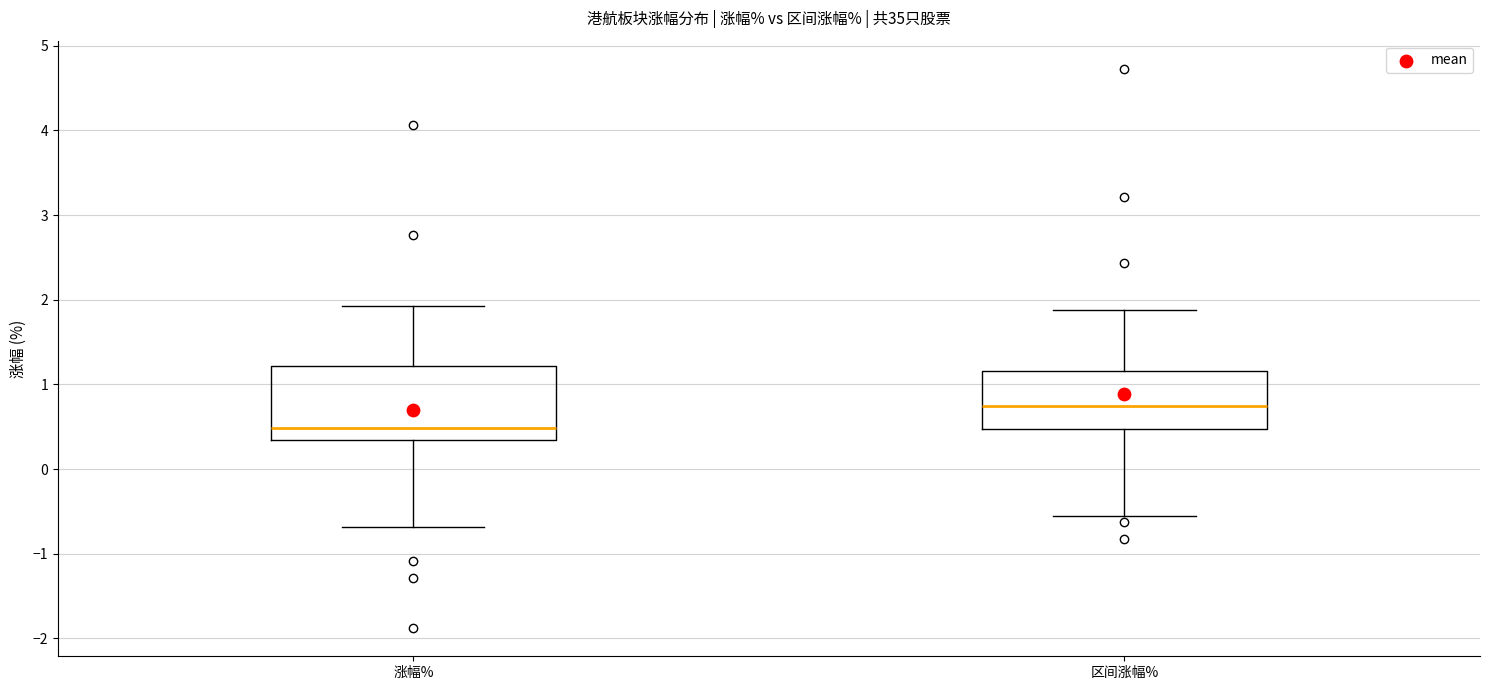

Reading left to right, transcribe this box plot: for each box, give where its median line is, the range the box spans, and where its two whiskers end, as read against the y-axis. The values are not printed on the chart, so give them approximately, as read against the axis.

涨幅%: median 0.5, box 0.3 to 1.2, whiskers -0.7 to 1.9
区间涨幅%: median 0.8, box 0.5 to 1.2, whiskers -0.5 to 1.9